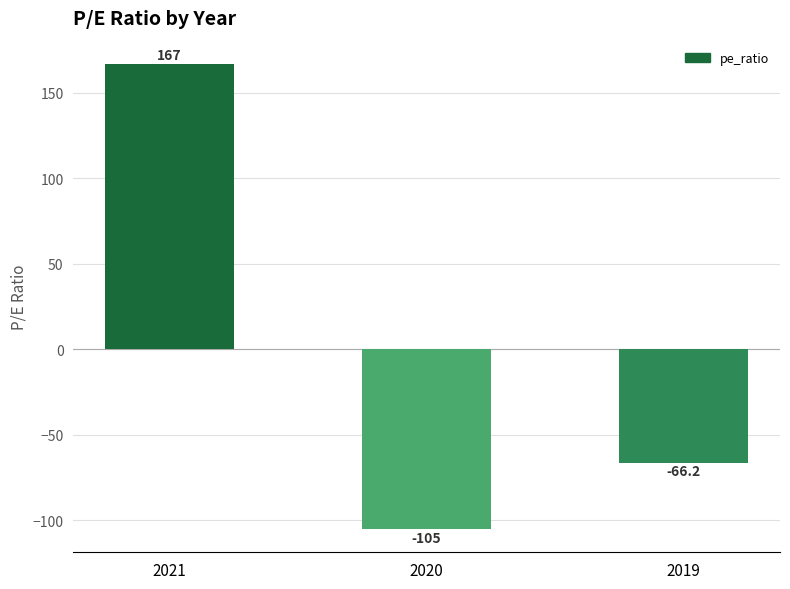

Which category has the highest value across all series?

2021